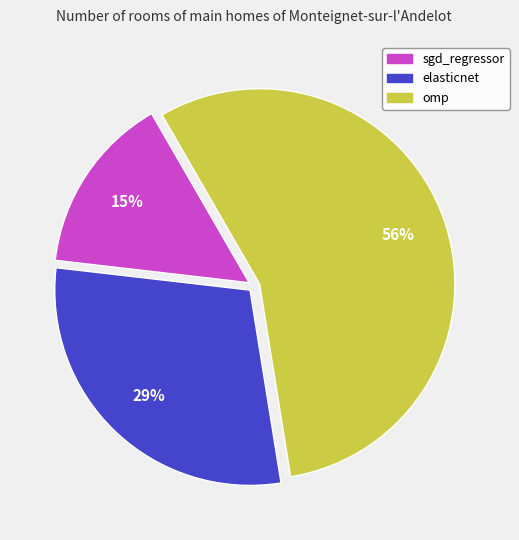

Combined, do sgd_regressor and omp account for over 50%?

Yes